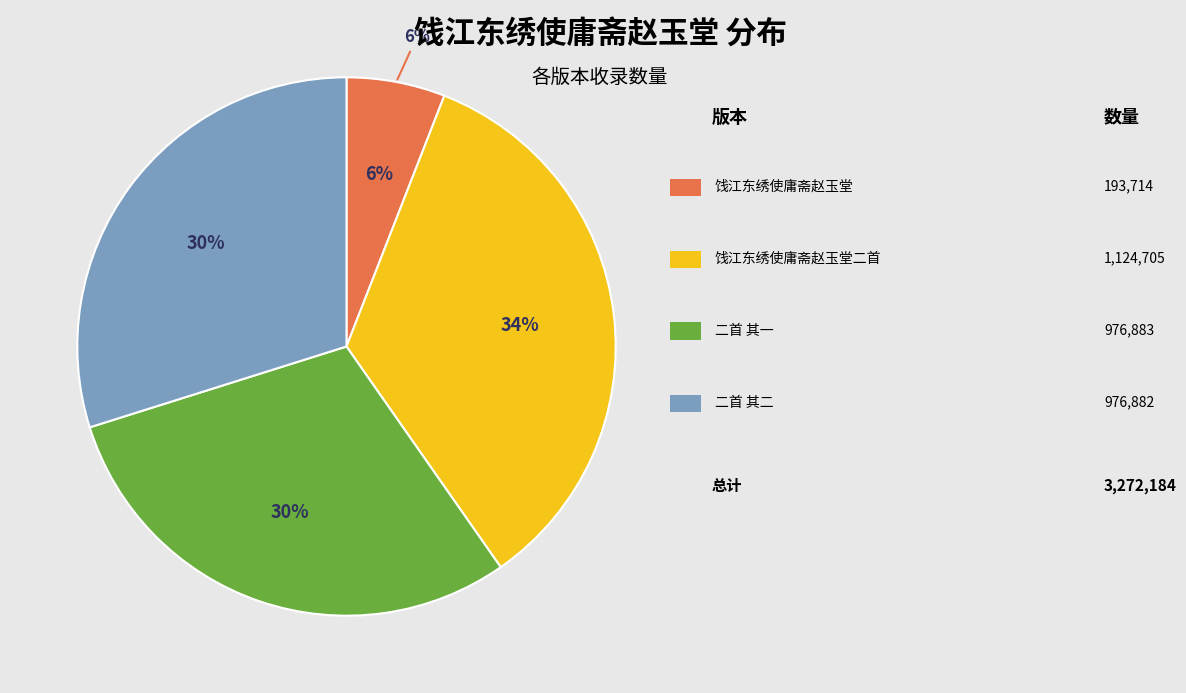

Which has a higher value, 饯江东绣使庸斋赵玉堂二首 其一 or 饯江东绣使庸斋赵玉堂?

饯江东绣使庸斋赵玉堂二首 其一